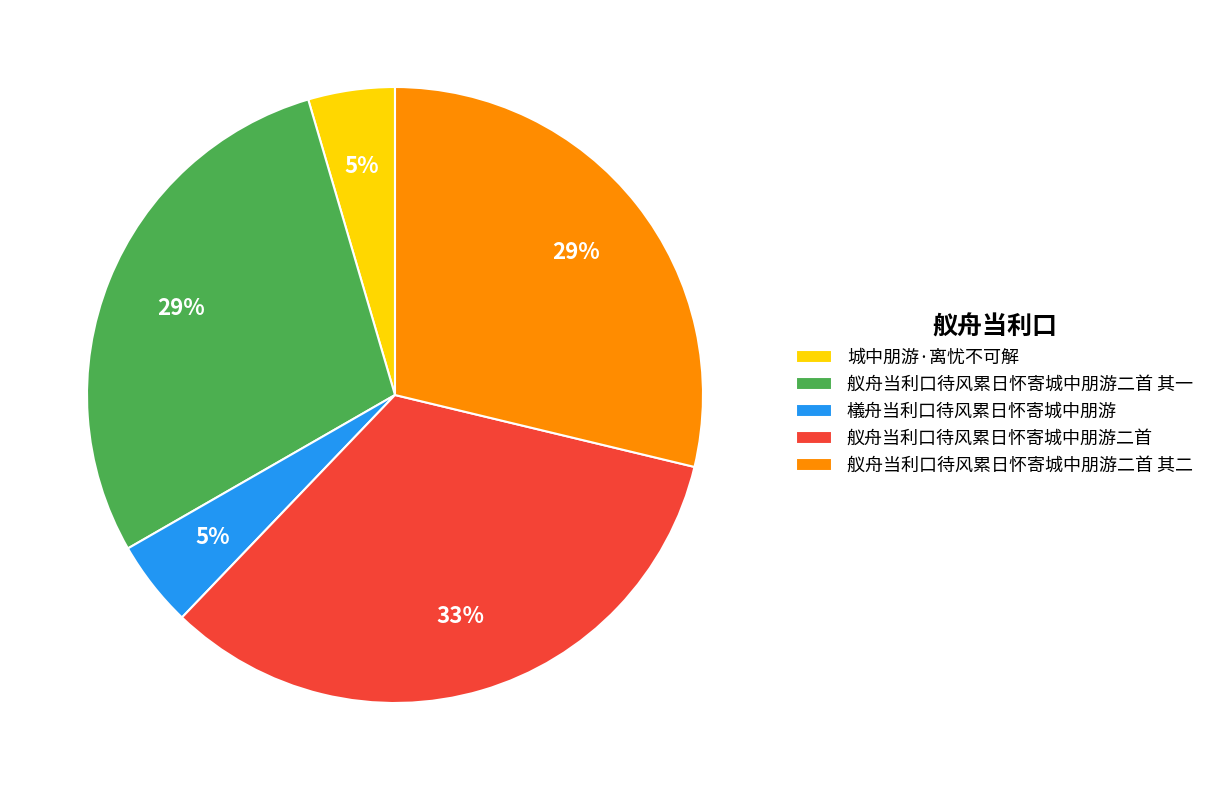

What percentage is the 舣舟当利口待风累日怀寄城中朋游二首 slice, to the nearest percent?

33%